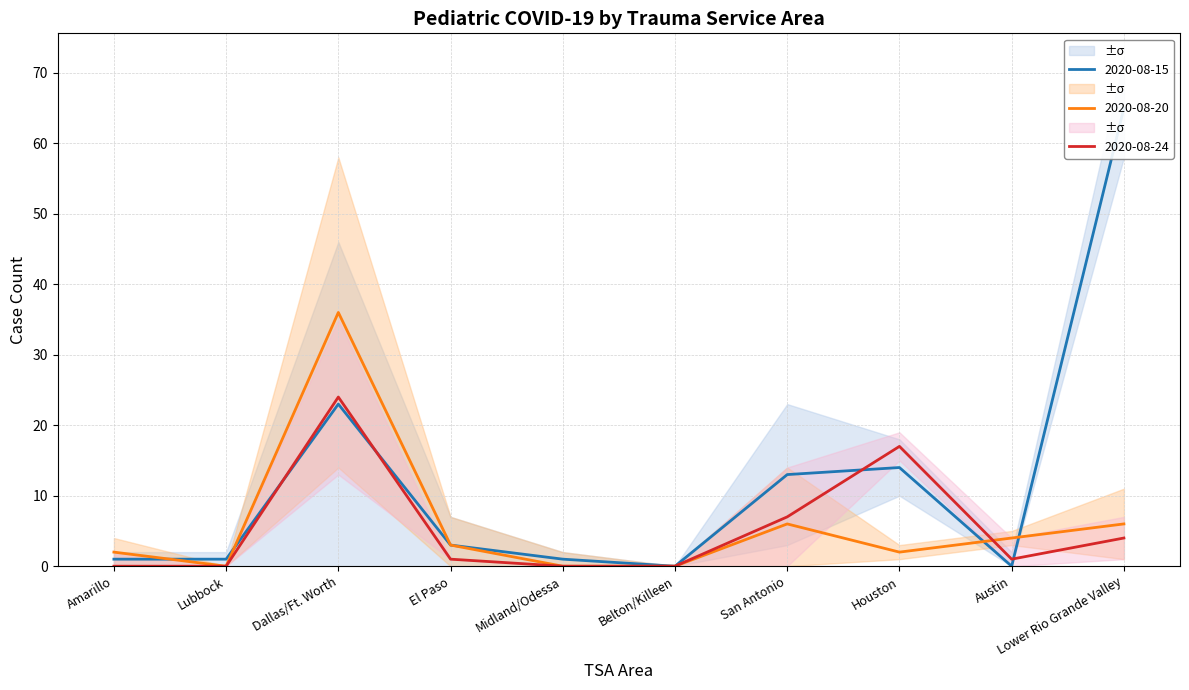

Between Lubbock and Midland/Odessa, which is larger?

Lubbock